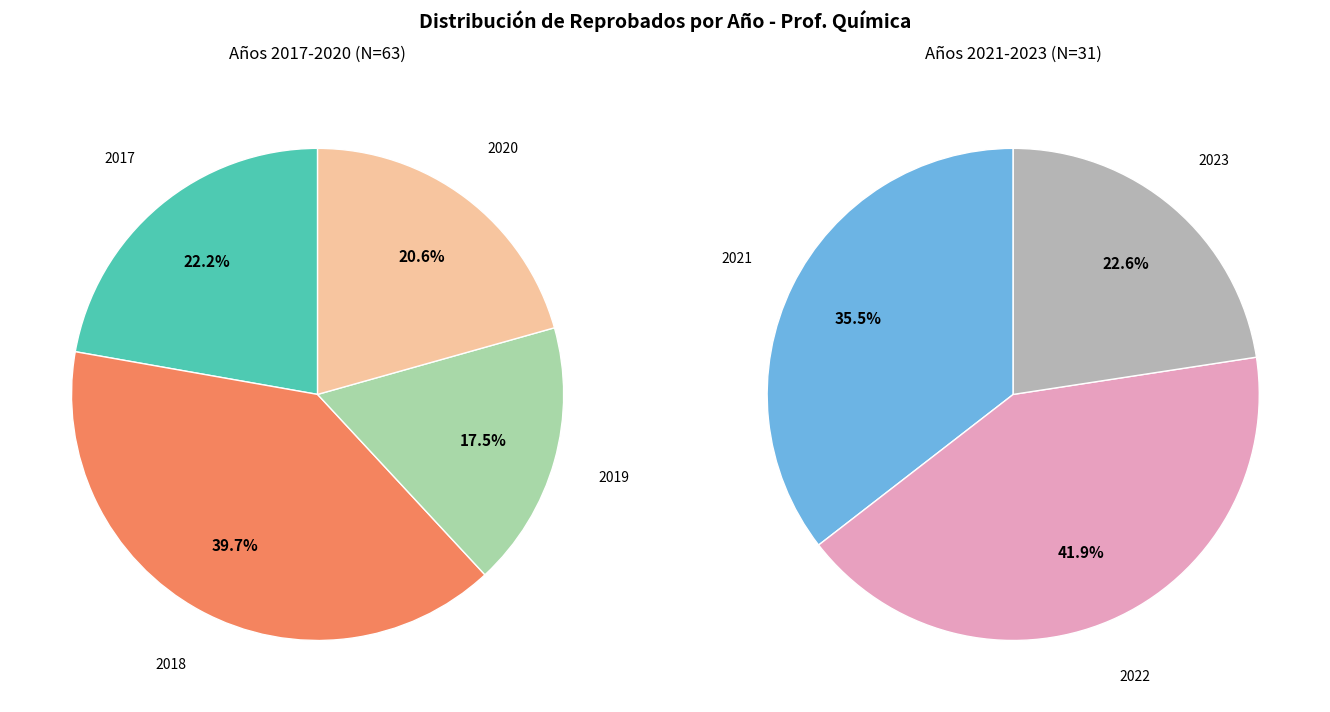

Which category has the biggest portion of the pie?

2018